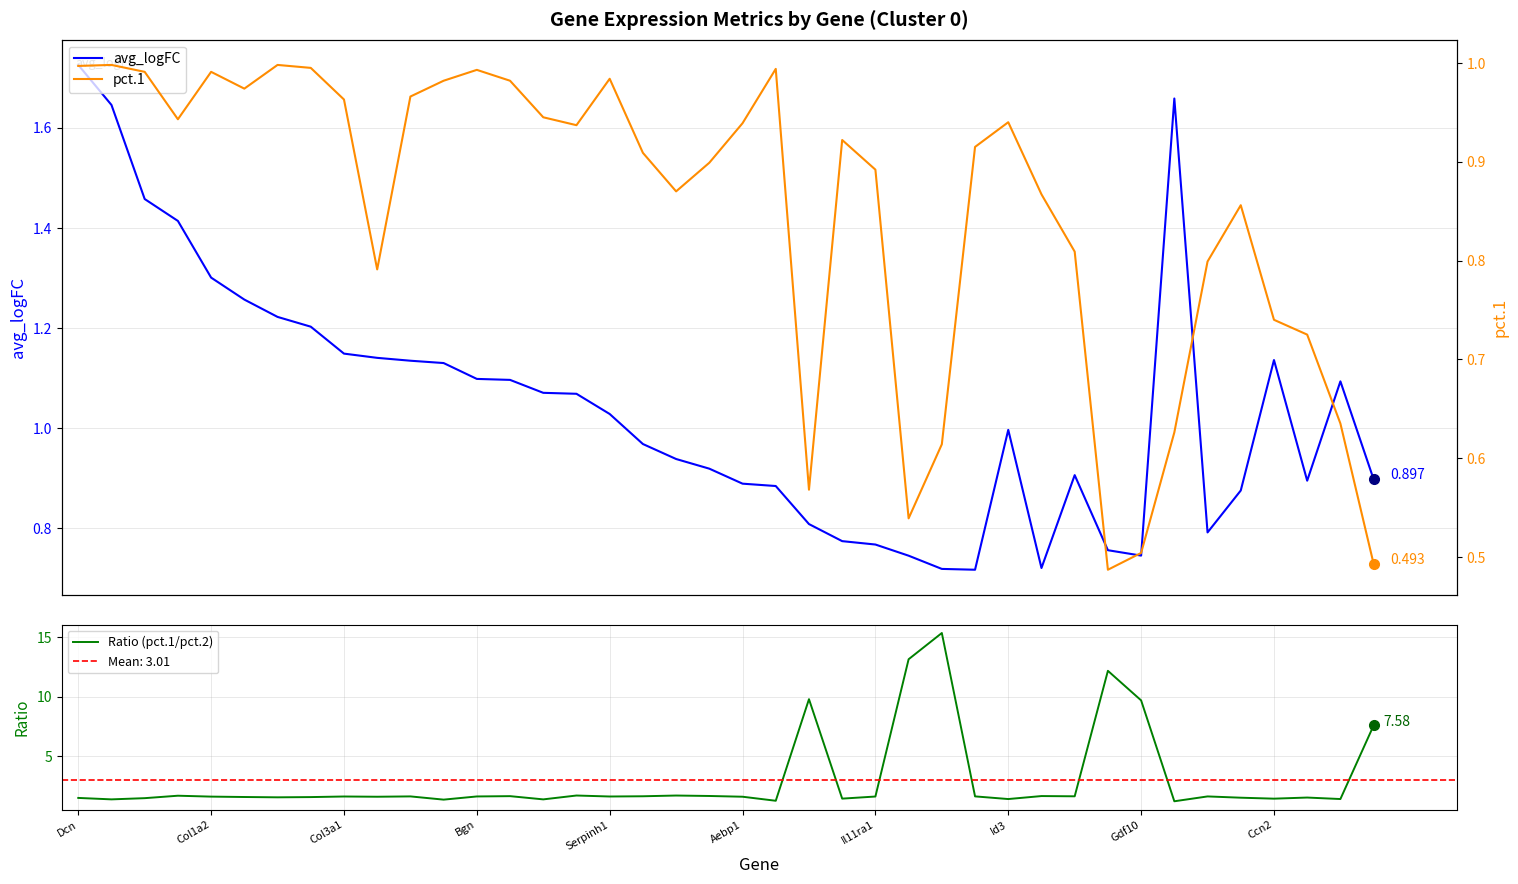

How many intersections are there between avg_logFC and pct.1?

10